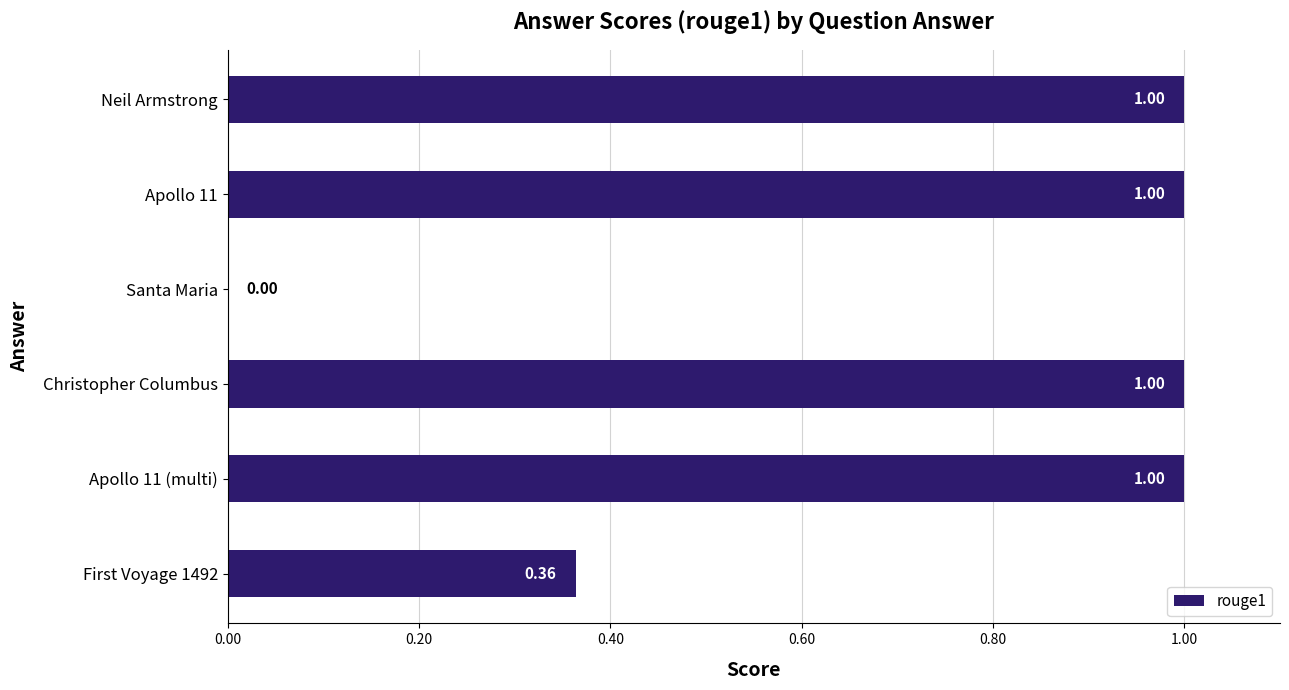

What is the sum of all values?

4.4